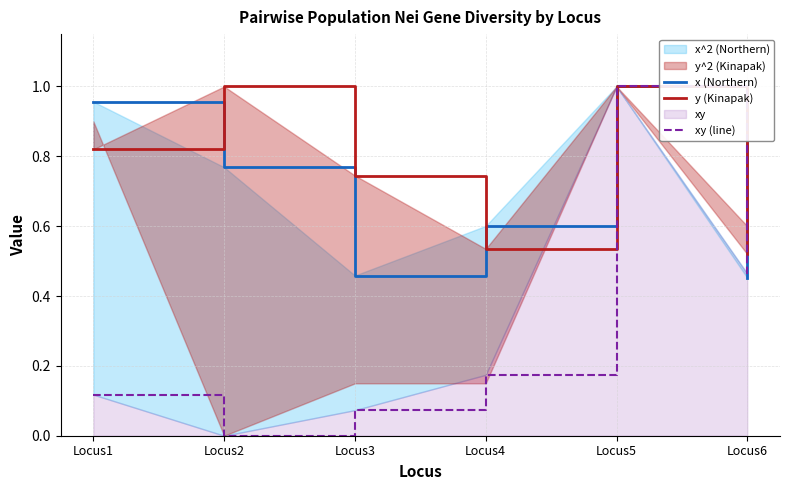

At which label is x (Northern) closest to 0?

Locus6